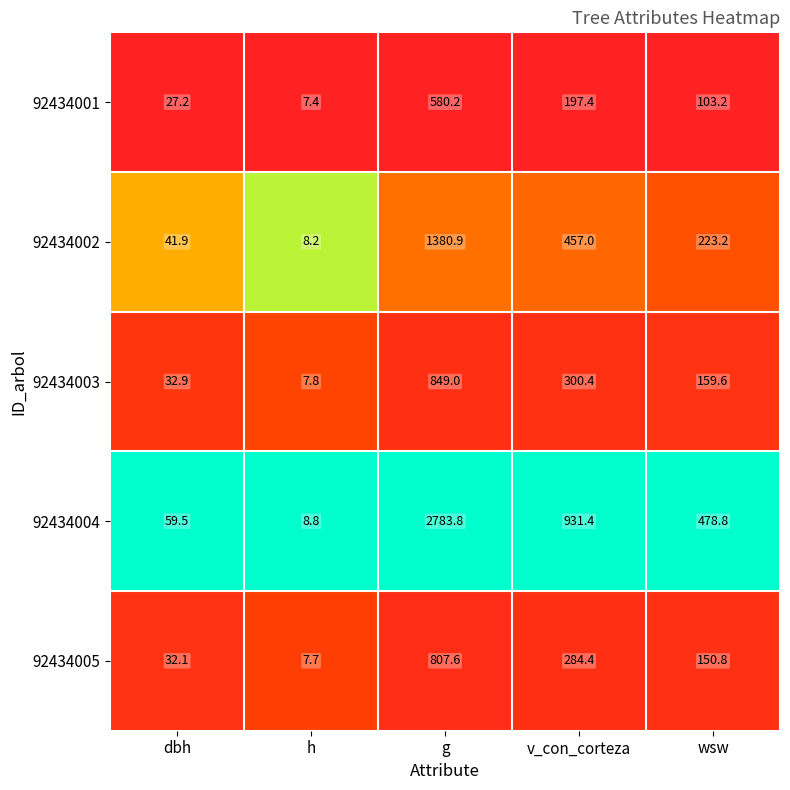

Reading left to right, transcribe all the data shown in this chart.

92434001: 27.2	7.4	580.2	197.4	103.2
92434002: 41.9	8.2	1380.9	457.0	223.2
92434003: 32.9	7.8	849.0	300.4	159.6
92434004: 59.5	8.8	2783.8	931.4	478.8
92434005: 32.1	7.7	807.6	284.4	150.8